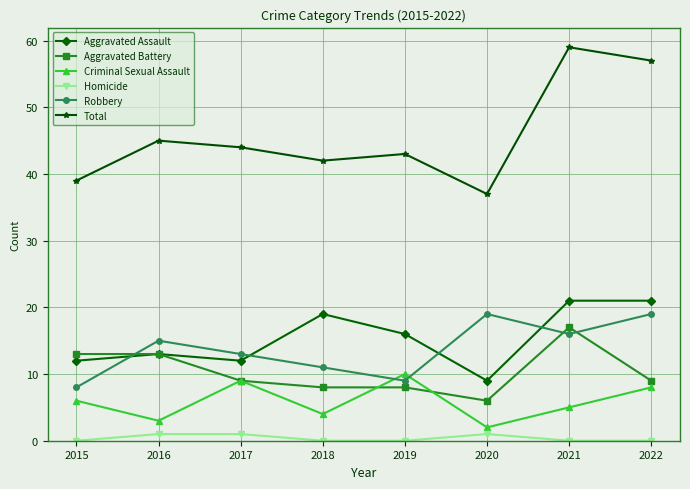

What is the difference between the maximum and minimum values in the Aggravated Battery series?

11